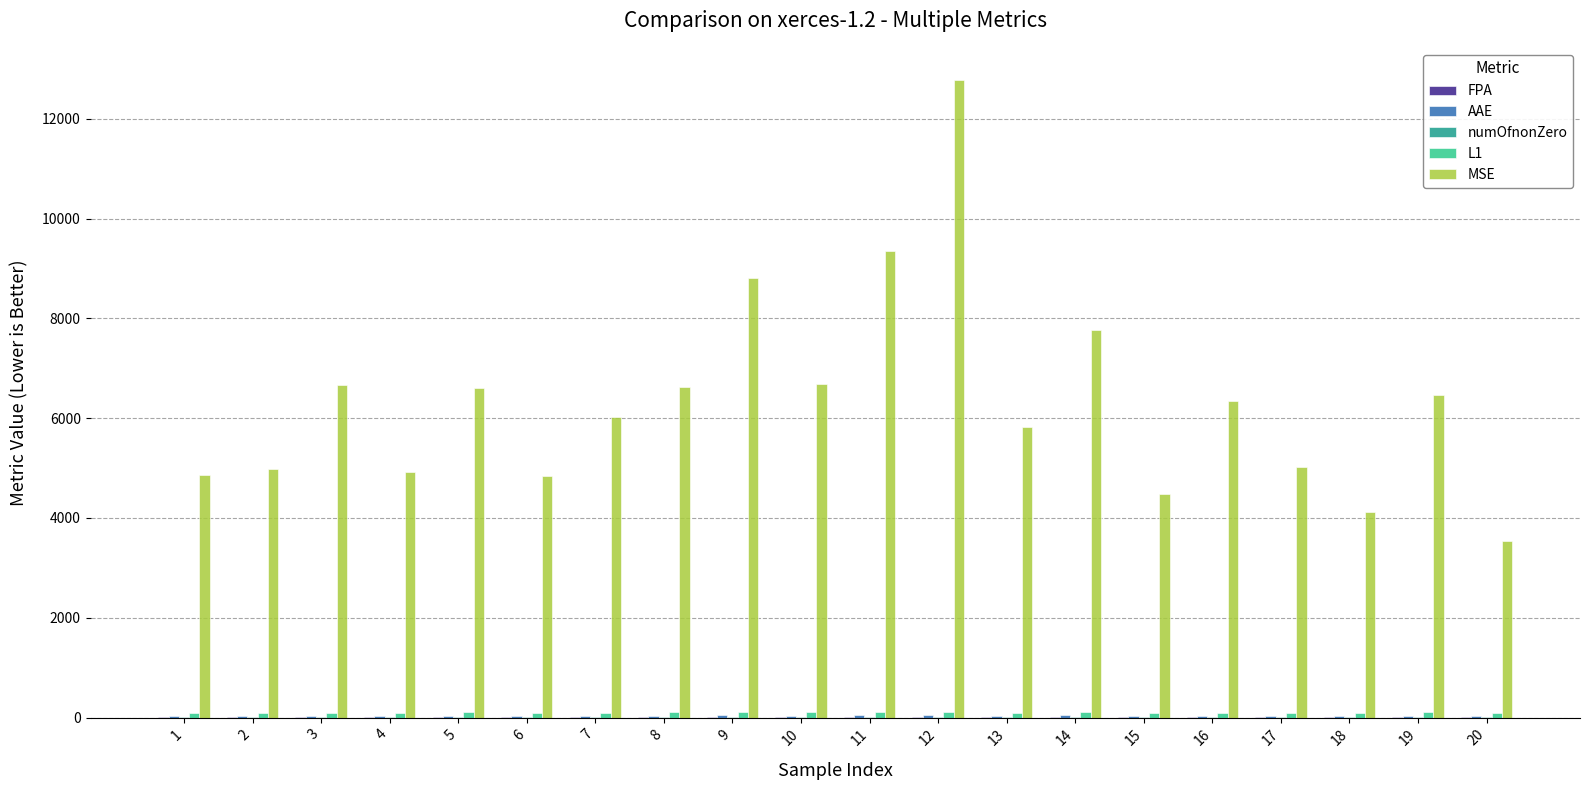

Which series has the largest total across all categories?

MSE